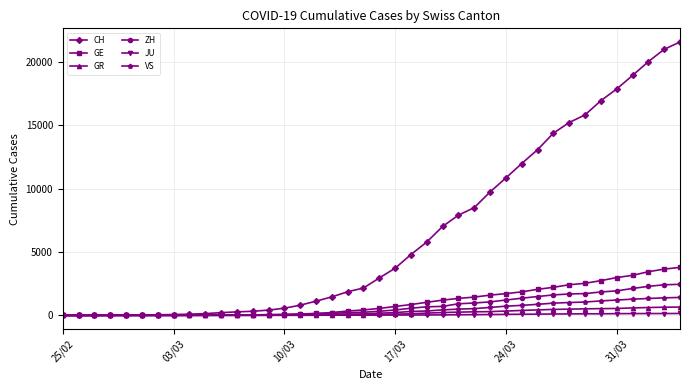

Which series has the largest total across all categories?

CH